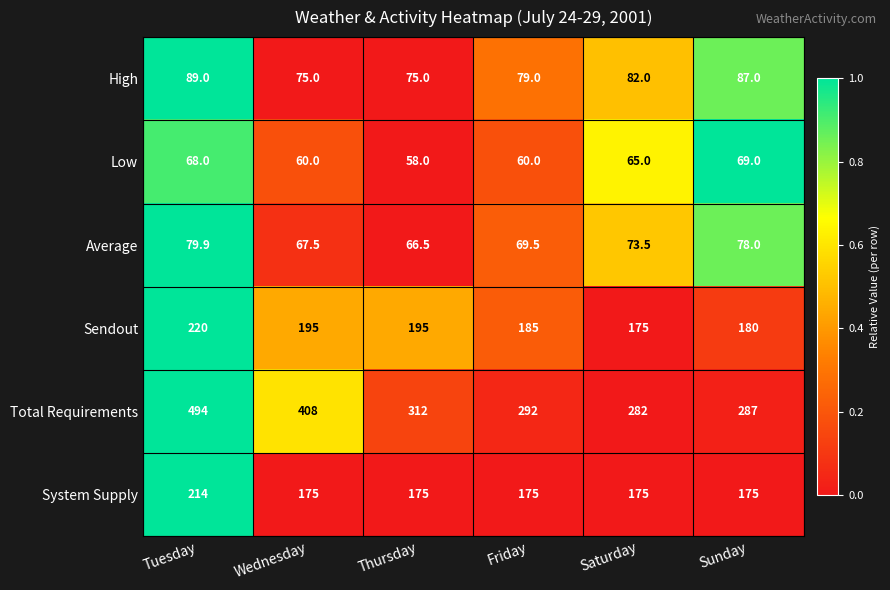

What is the difference between the maximum and minimum values in the High series?

14.0